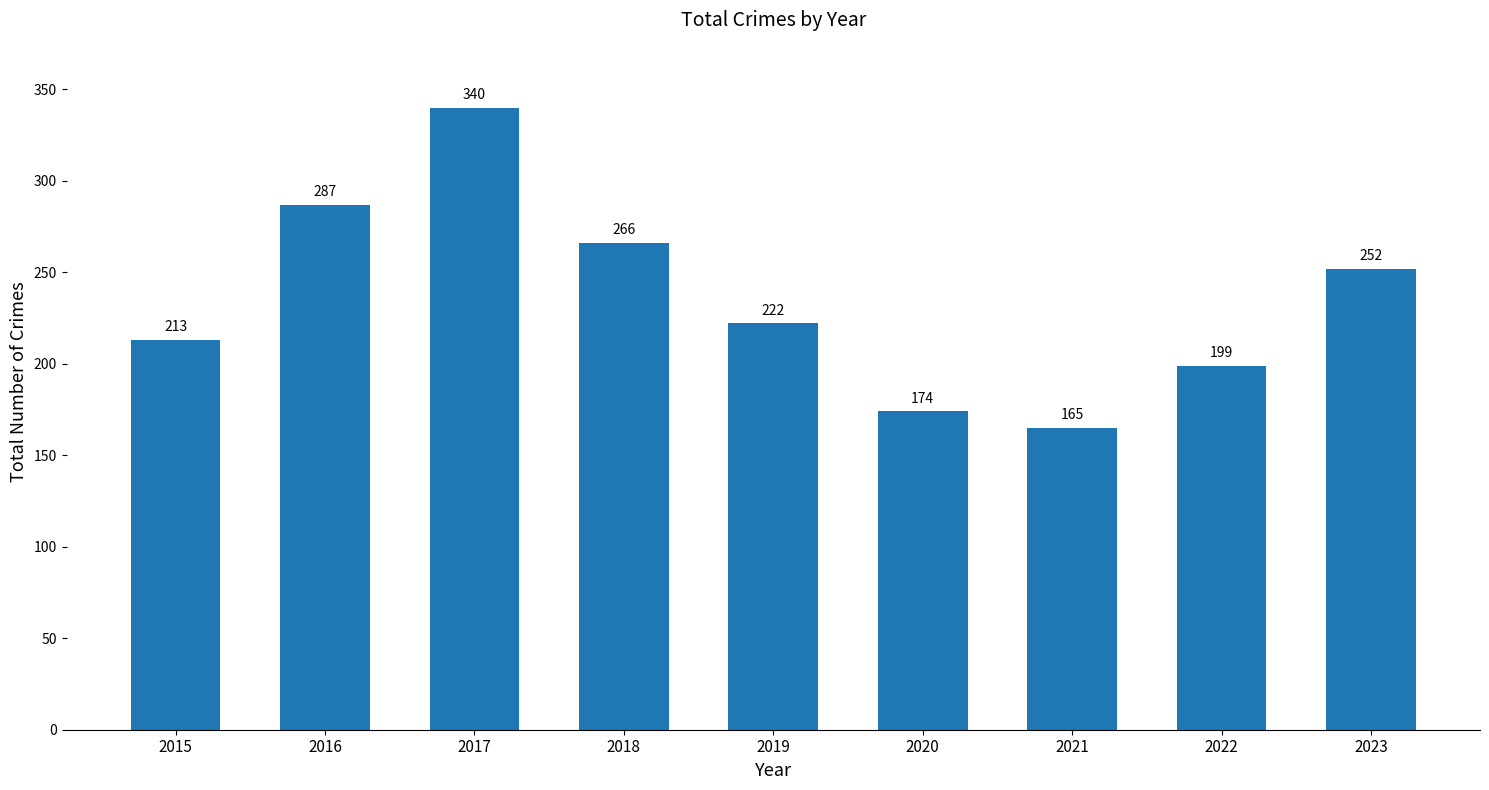

Which category has the highest value across all series?

2017